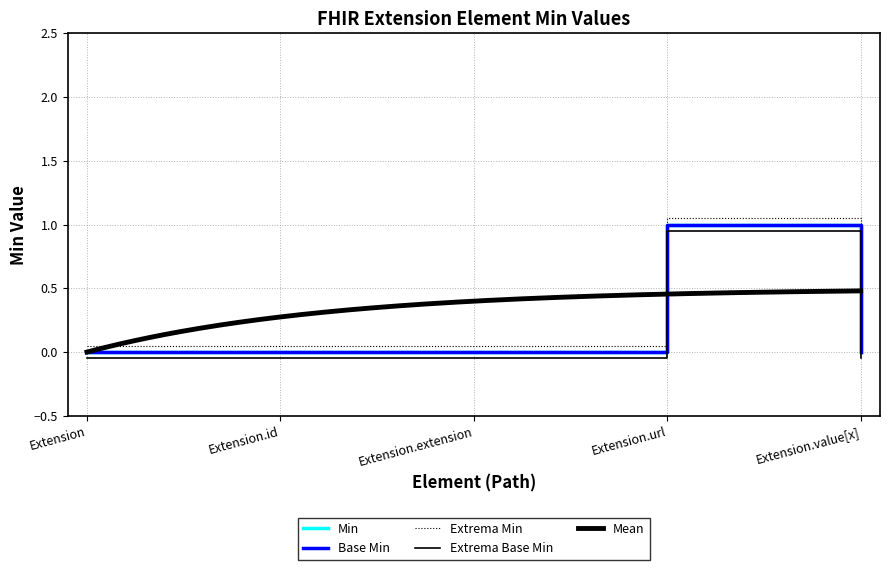

Is the value of Base Min at Extension.url greater than the value of Min at Extension.value[x]?

Yes